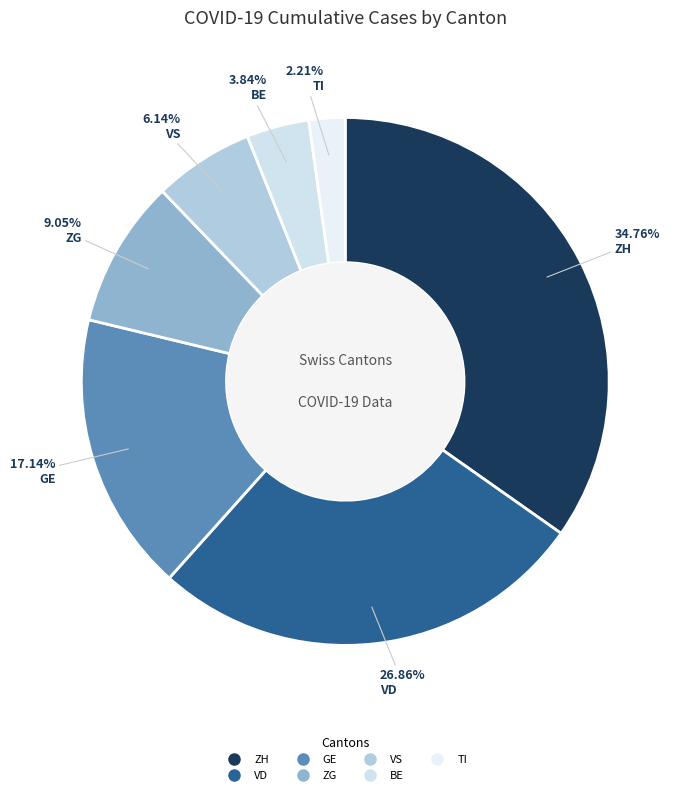

What percentage do ZH and GE together represent?

51.9%